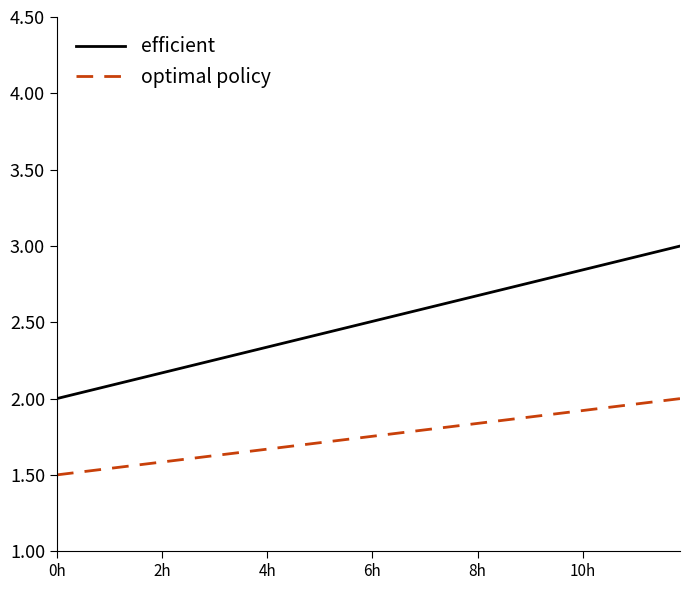

What is the average value of the efficient series?

2.7